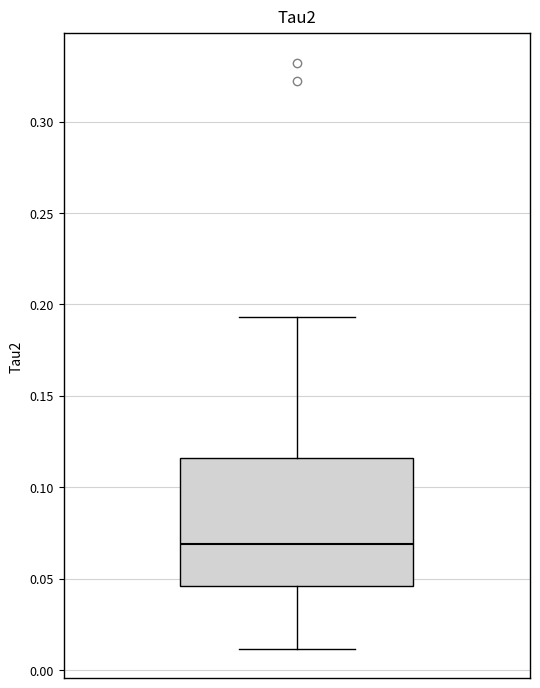

Where does the median line of the box sit on the y-axis? The values are not printed on the chart, so give them approximately, as read against the axis.

0.070